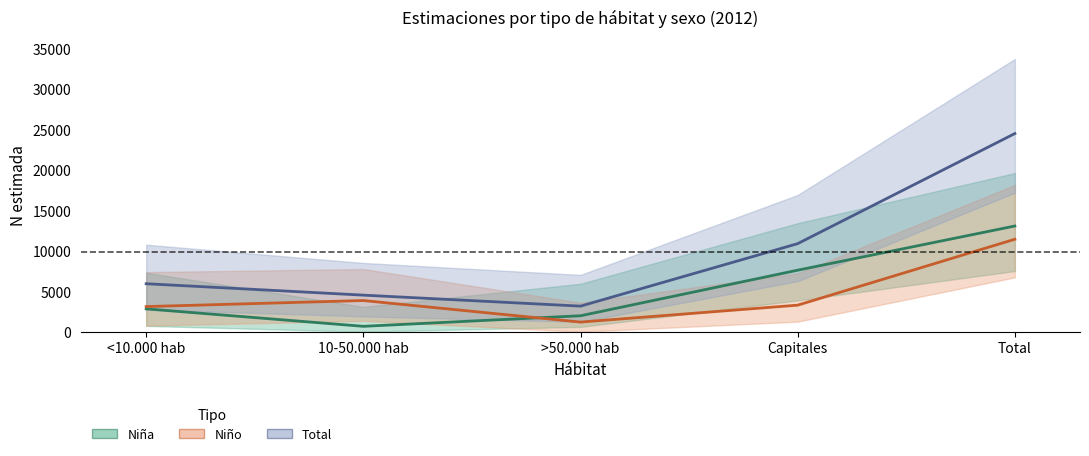

Which series has the largest range (max minus min)?

Total (estimada)